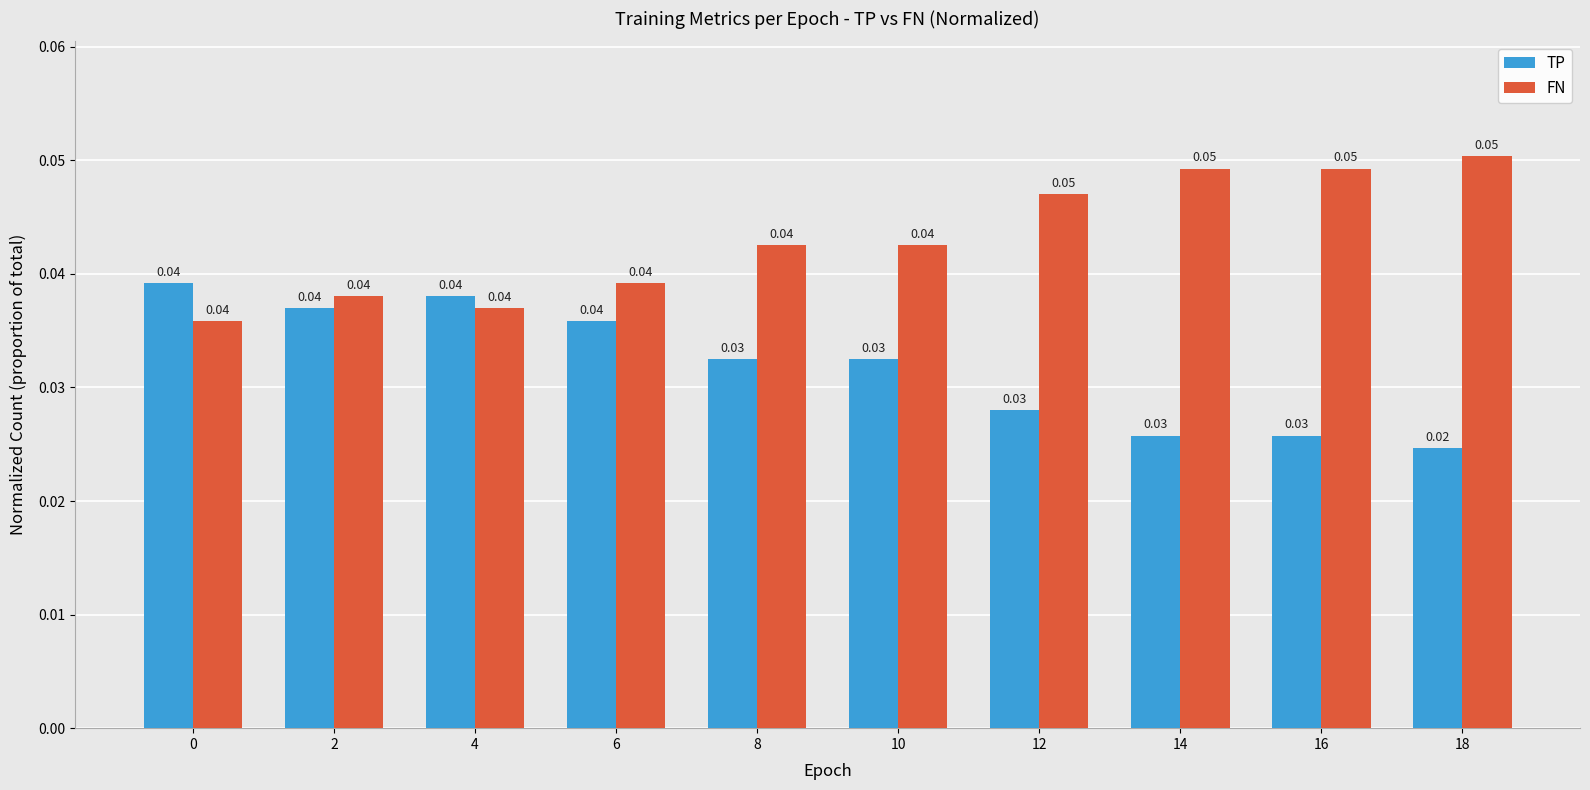

List the series in order of their peak value, lowest first.

TP, FN